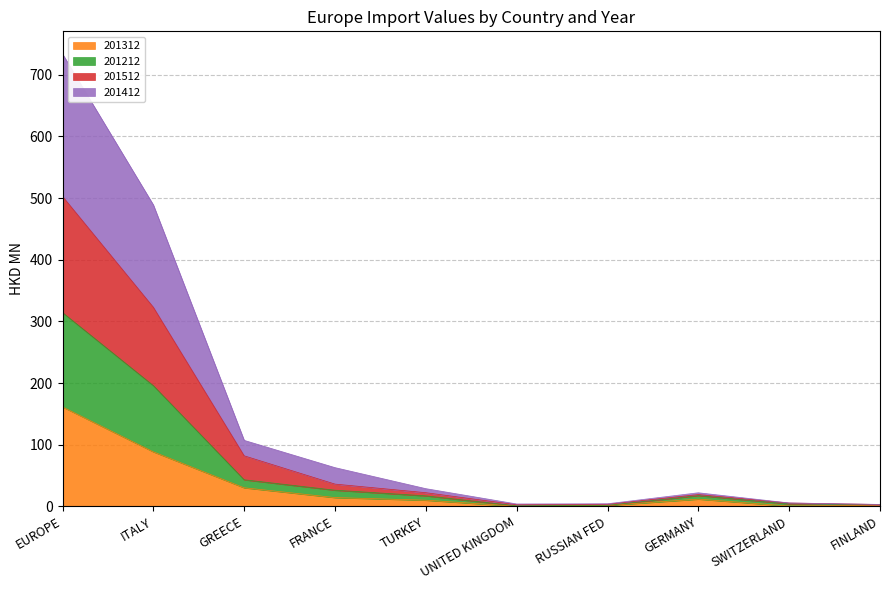

What position from the right is UNITED KINGDOM?

5